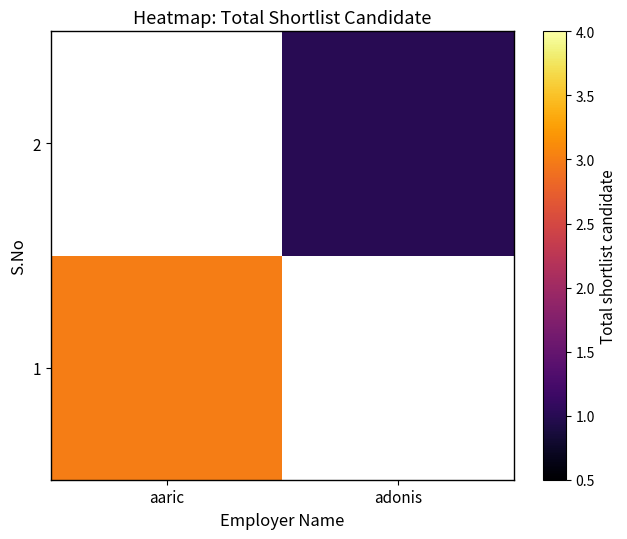

How many positive values does the 2 series have?

1